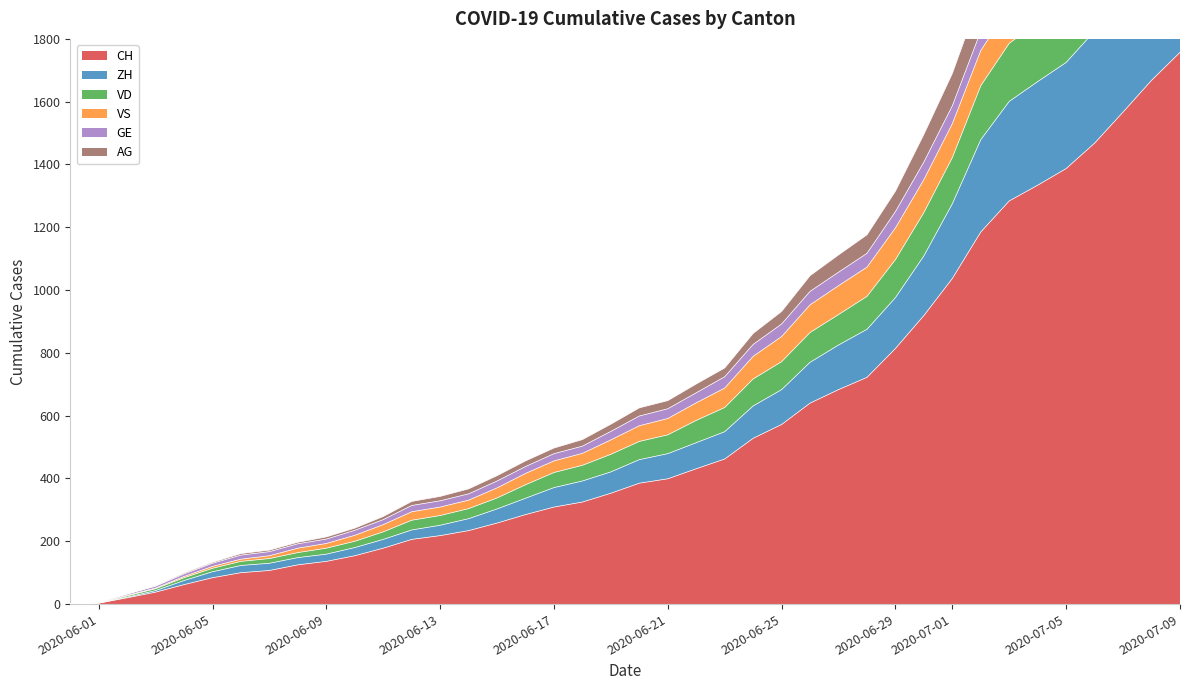

What is the difference between the maximum and minimum values in the ZH series?

2181